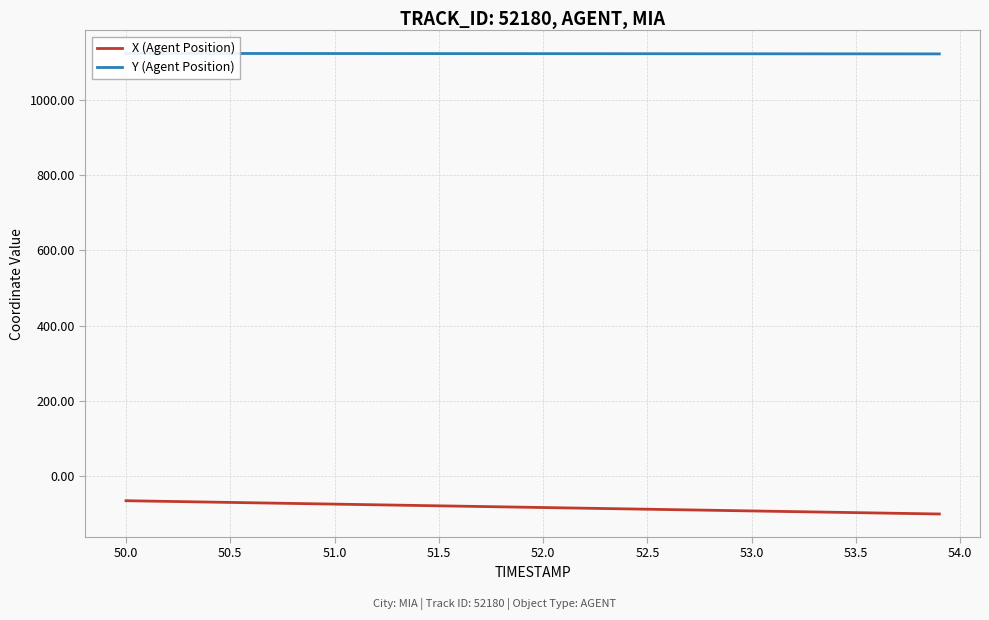

List the series in order of their overall mean, highest first.

Y (Agent Position), X (Agent Position)